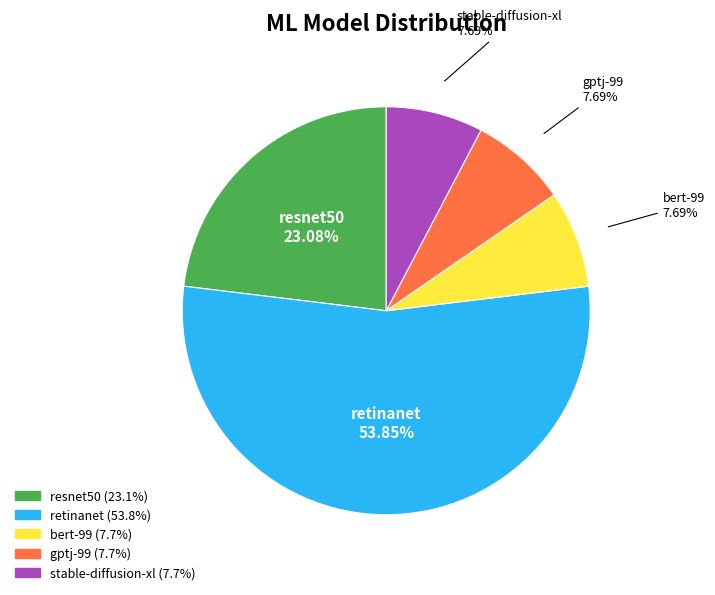

Which category has the biggest portion of the pie?

retinanet